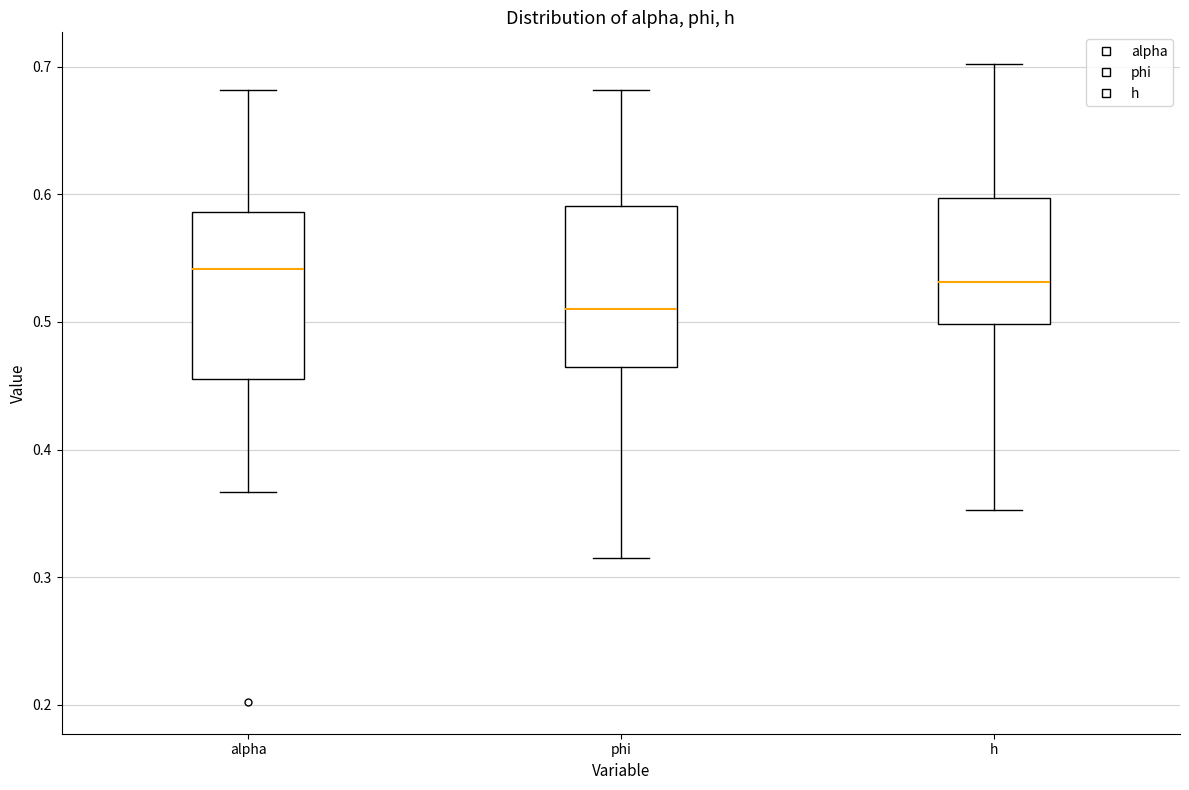

Which box has the highest median line?

alpha